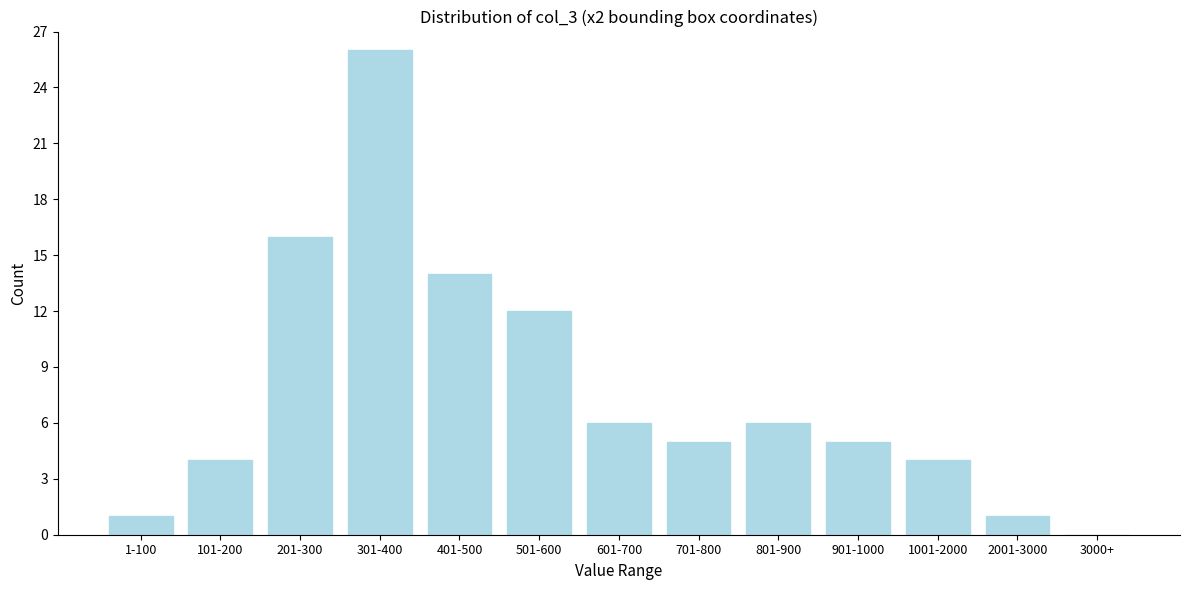

Reading left to right, transcribe all the data shown in this chart.

1-100=1	101-200=4	201-300=16	301-400=26	401-500=14	501-600=12	601-700=6	701-800=5	801-900=6	901-1000=5	1001-2000=4	2001-3000=1	3000+=0